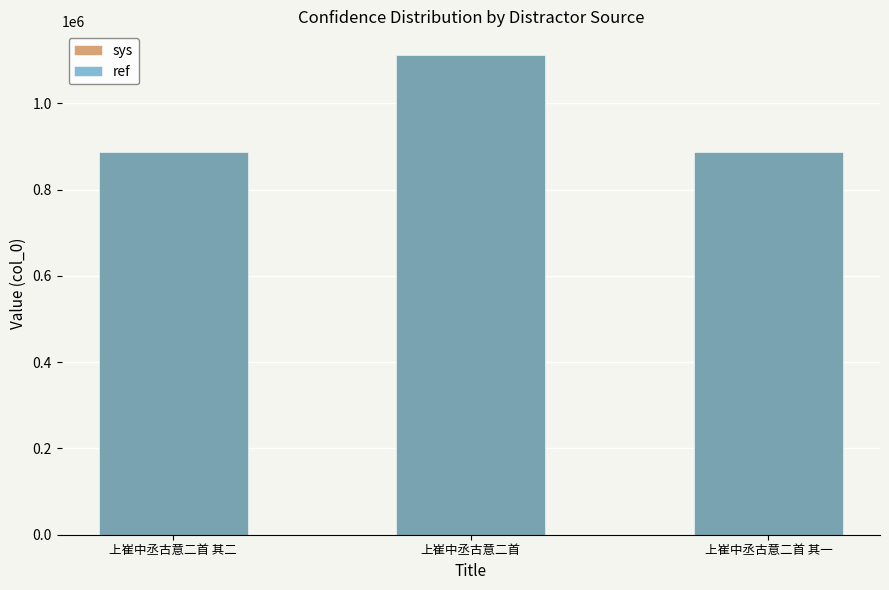

The value of ref at 上崔中丞古意二首 is 1696282. True or false?

False